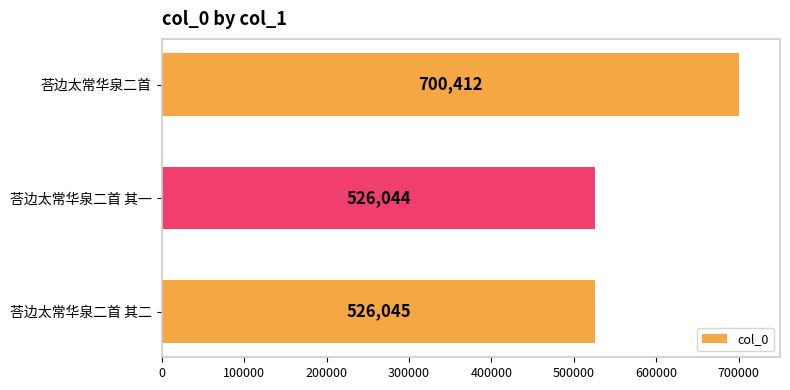

Reading top to bottom, transcribe all the data shown in this chart.

荅边太常华泉二首=700412	荅边太常华泉二首 其一=526044	荅边太常华泉二首 其二=526045